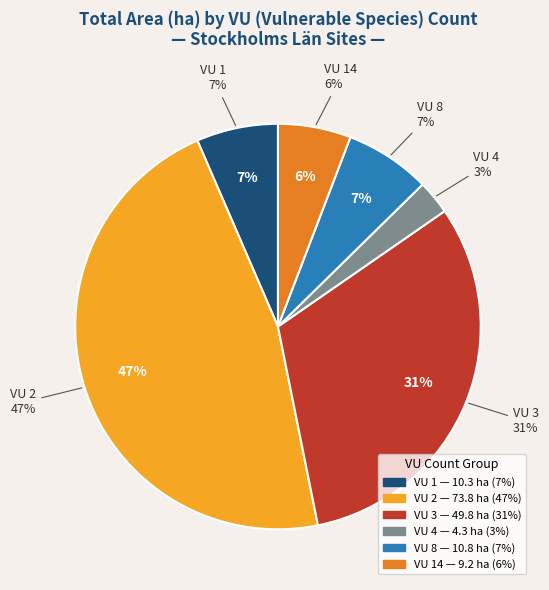

What is the largest slice in the pie chart?

VU=2